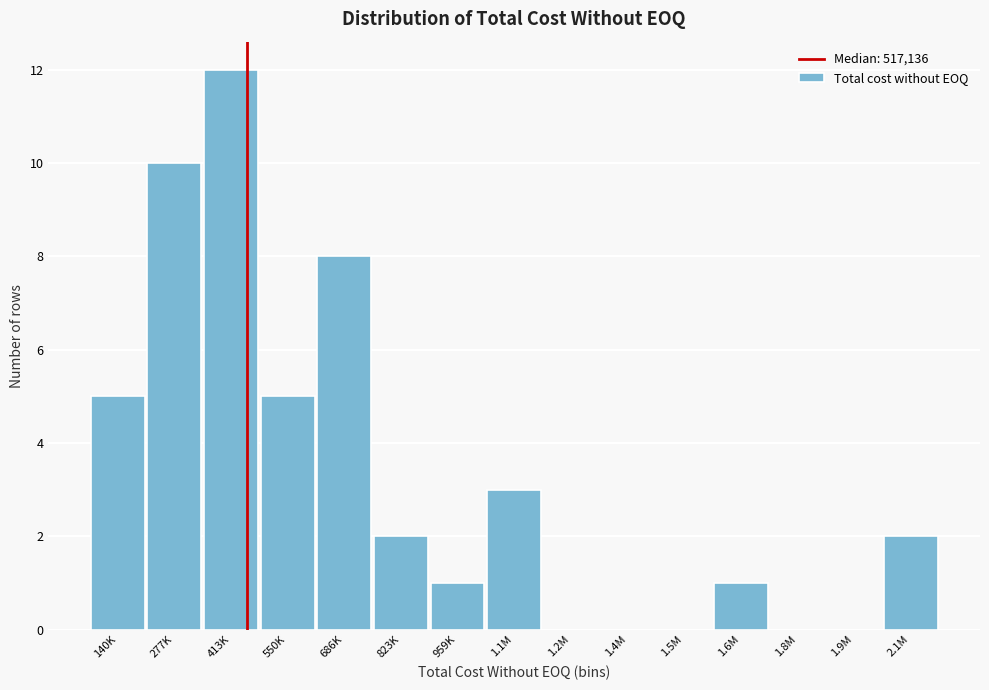

Reading right to left, extract all data points from this chart.

2.1M=2	1.9M=0	1.8M=0	1.6M=1	1.5M=0	1.4M=0	1.2M=0	1.1M=3	959K=1	823K=2	686K=8	550K=5	413K=12	277K=10	140K=5